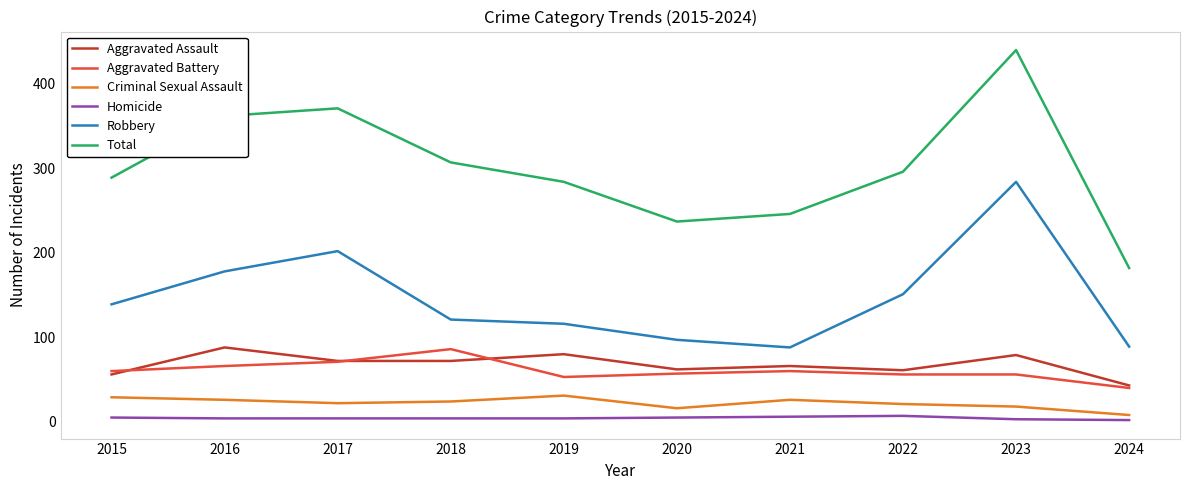

Is the value of Total at 2024 greater than the value of Aggravated Battery at 2016?

Yes